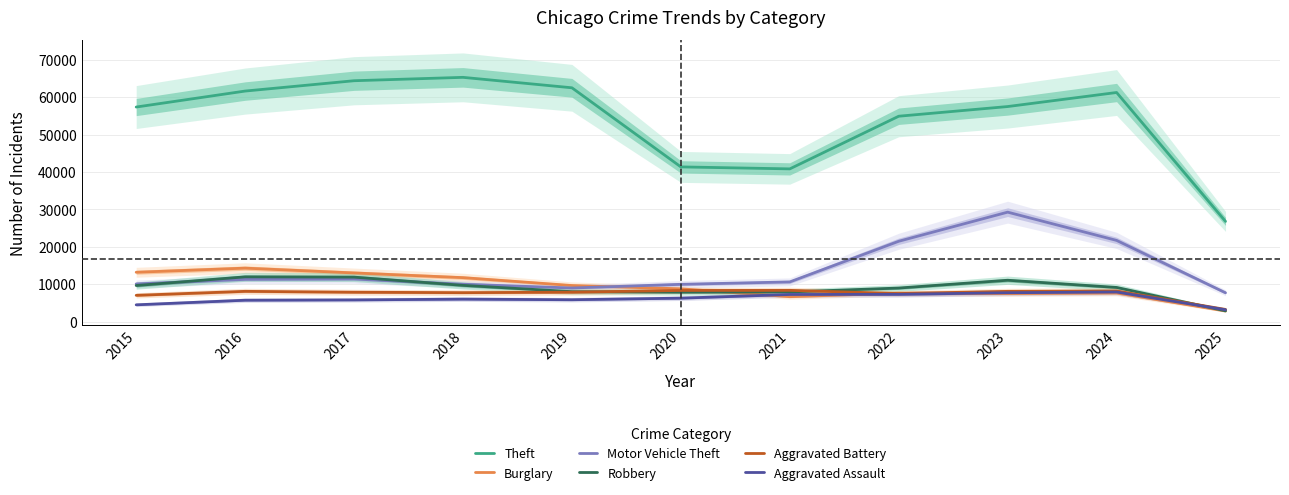

What is the spread (max minus min) of values at 2017?

58593